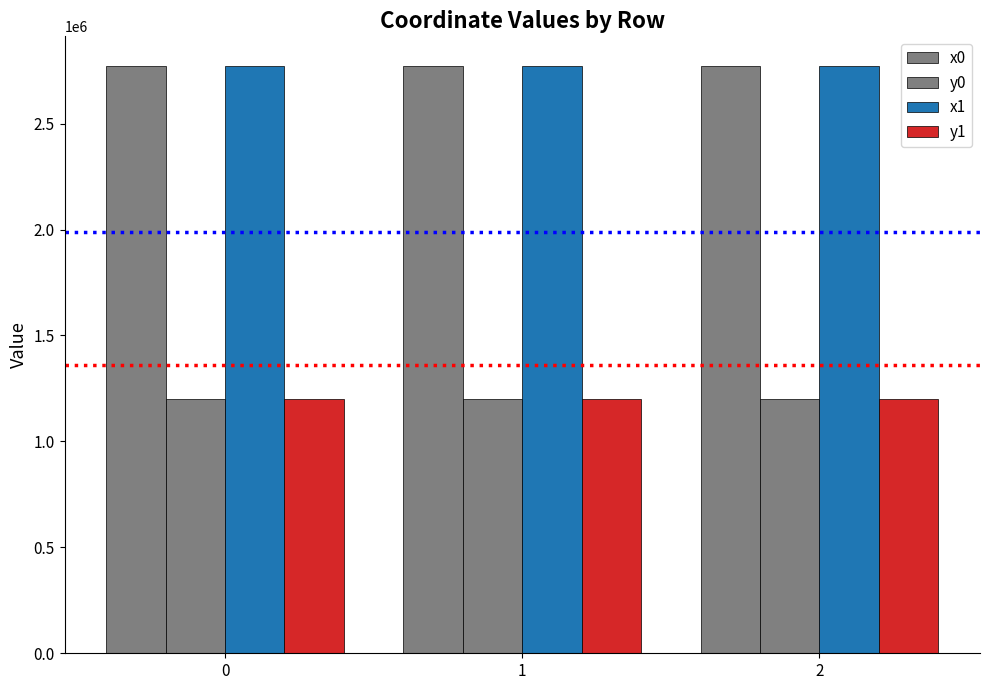

Reading right to left, what are all the values shown in this chart?

x0: 2=2773036.0	1=2773041.6	0=2773045.5
y0: 2=1202139.8	1=1202130.4	0=1202125.2
x1: 2=2773038.1	1=2773042.2	0=2773042.2
y1: 2=1202135.1	1=1202129.7	0=1202129.7